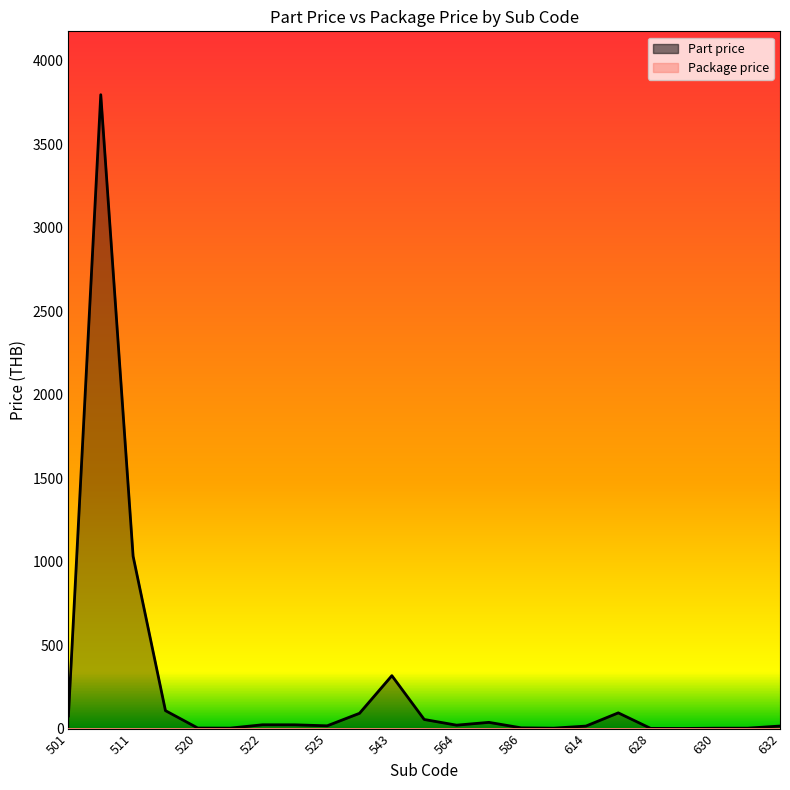

The chart shows a value of 3796.6 at 510. True or false?

True